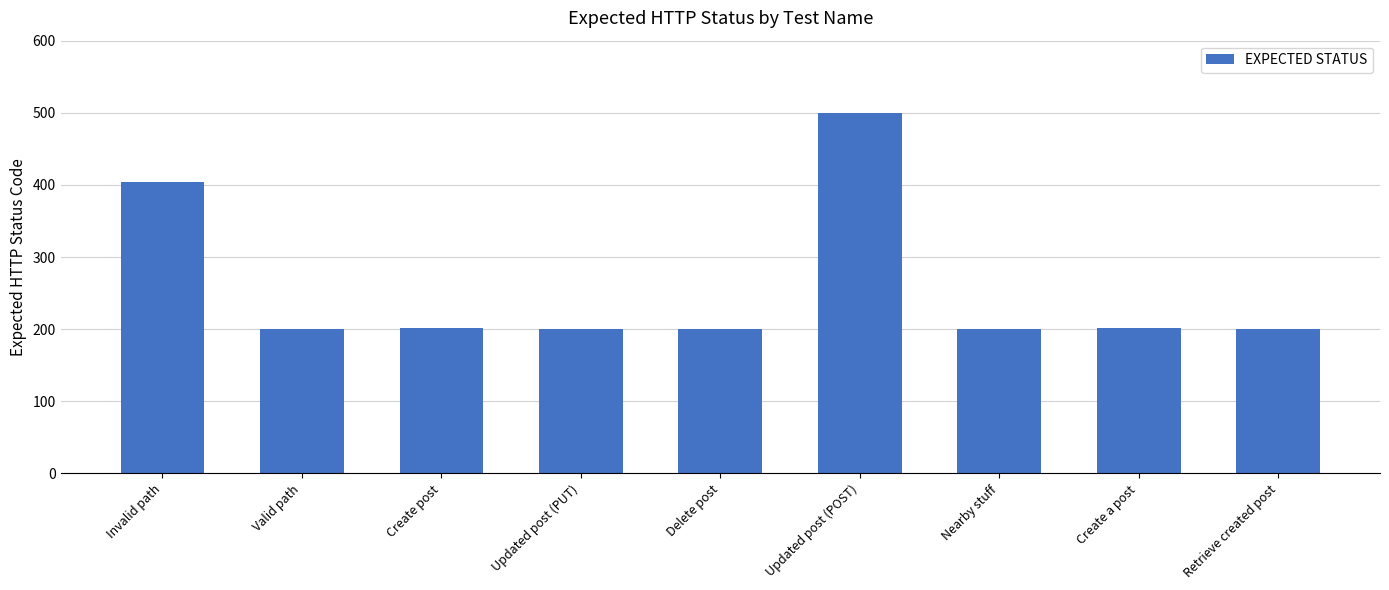

Which category has the highest value across all series?

Updated post (POST)